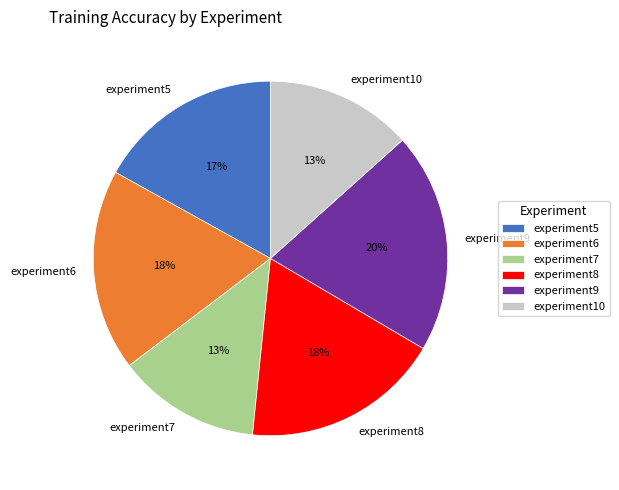

Which category has the biggest portion of the pie?

experiment9